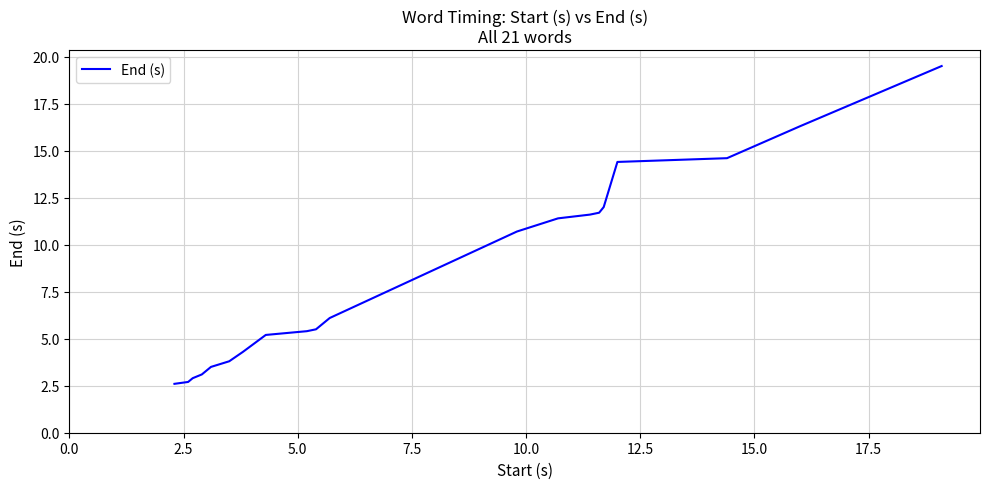

What is the difference between the maximum and minimum values?

16.9